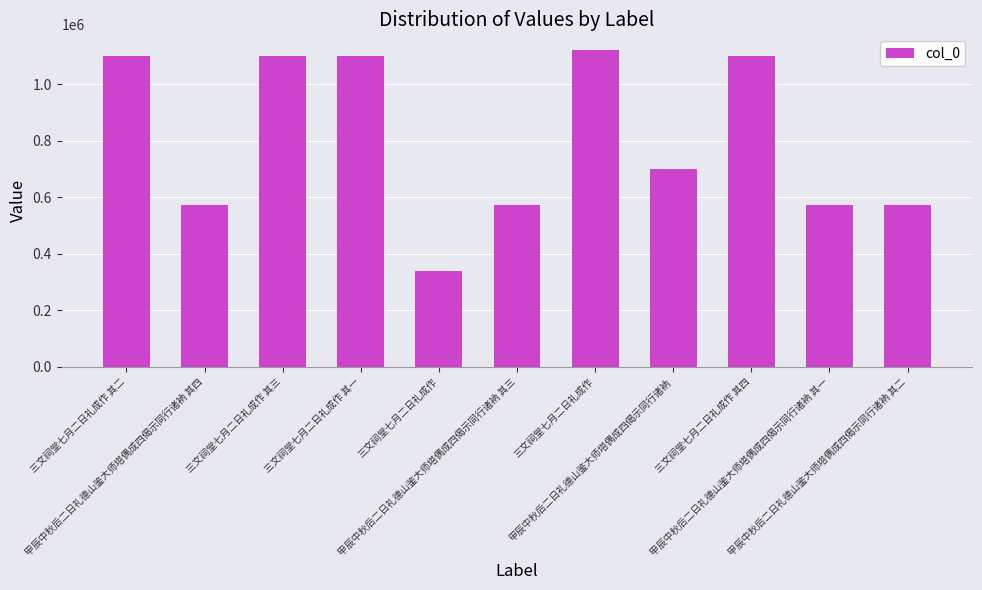

Are the bars grouped side by side (vs. stacked)?

No